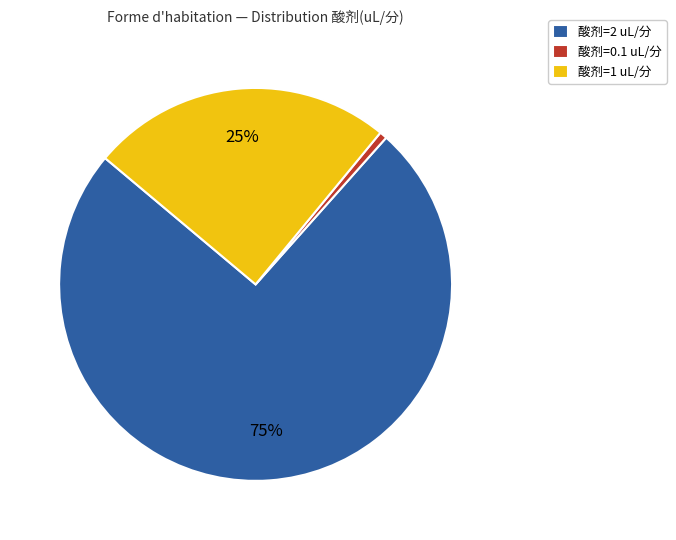

Which slice is the smallest?

酸剂=0.1 uL/分